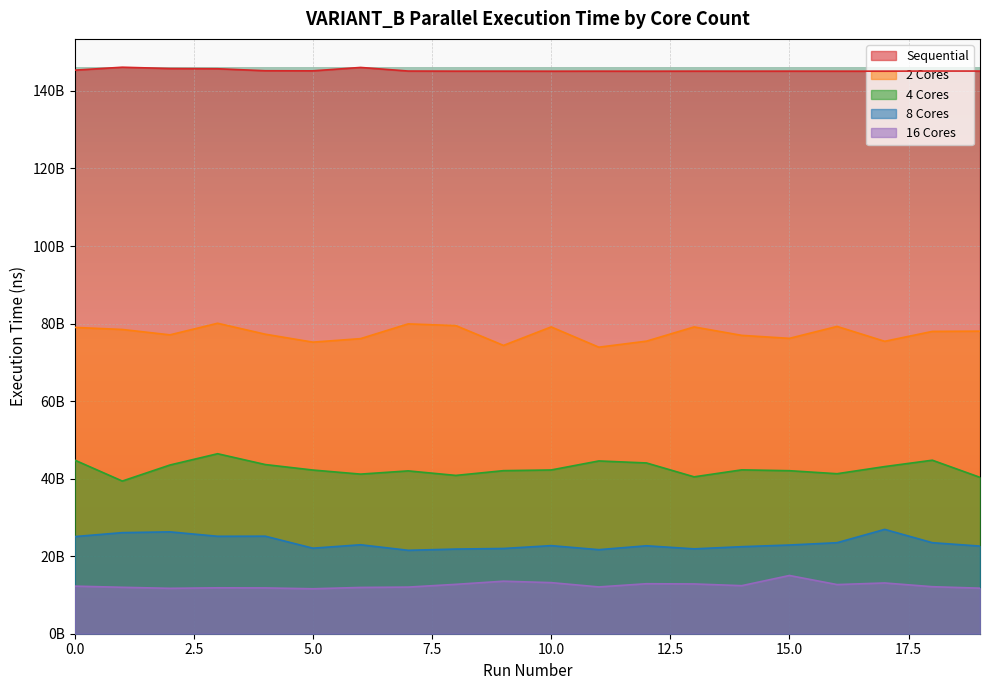

What is the total value across all series at 18?

303466012473